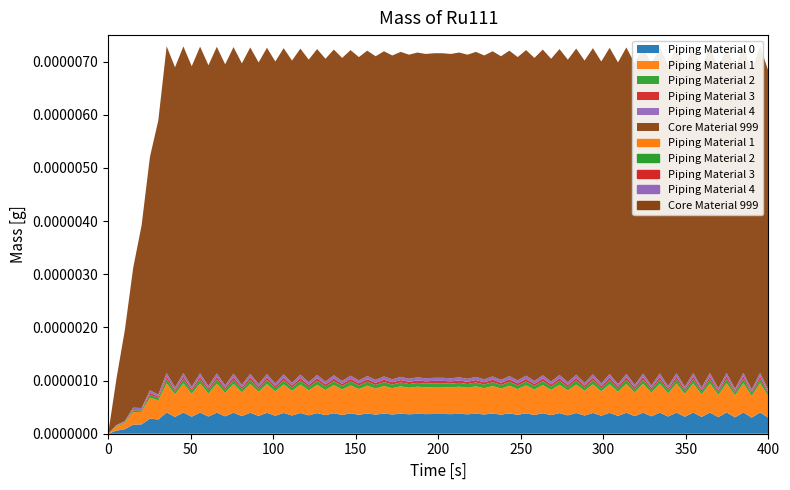

At 1, list the series in order from largest to smallest.

Core Material 999, Piping Material 4, Piping Material 3, Piping Material 2, Piping Material 1, Piping Material 0